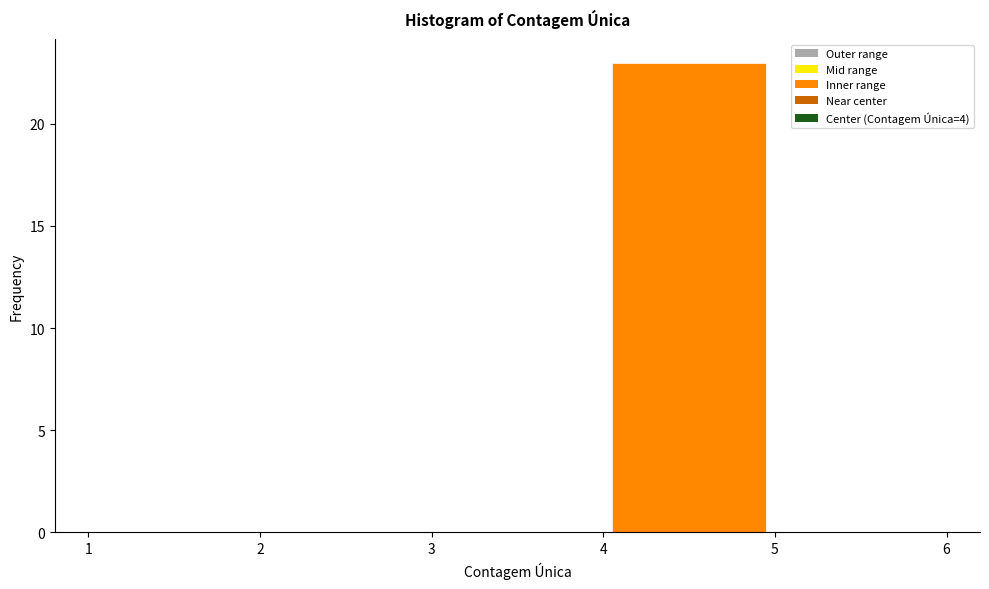

Reading left to right, transcribe this chart: for each bar, give the range it covers on the x-axis and its height. The values are not printed on the chart, so give them approximately, as read against the axis.

1 to 2: 0
2 to 3: 0
3 to 4: 0
4 to 5: 23
5 to 6: 0